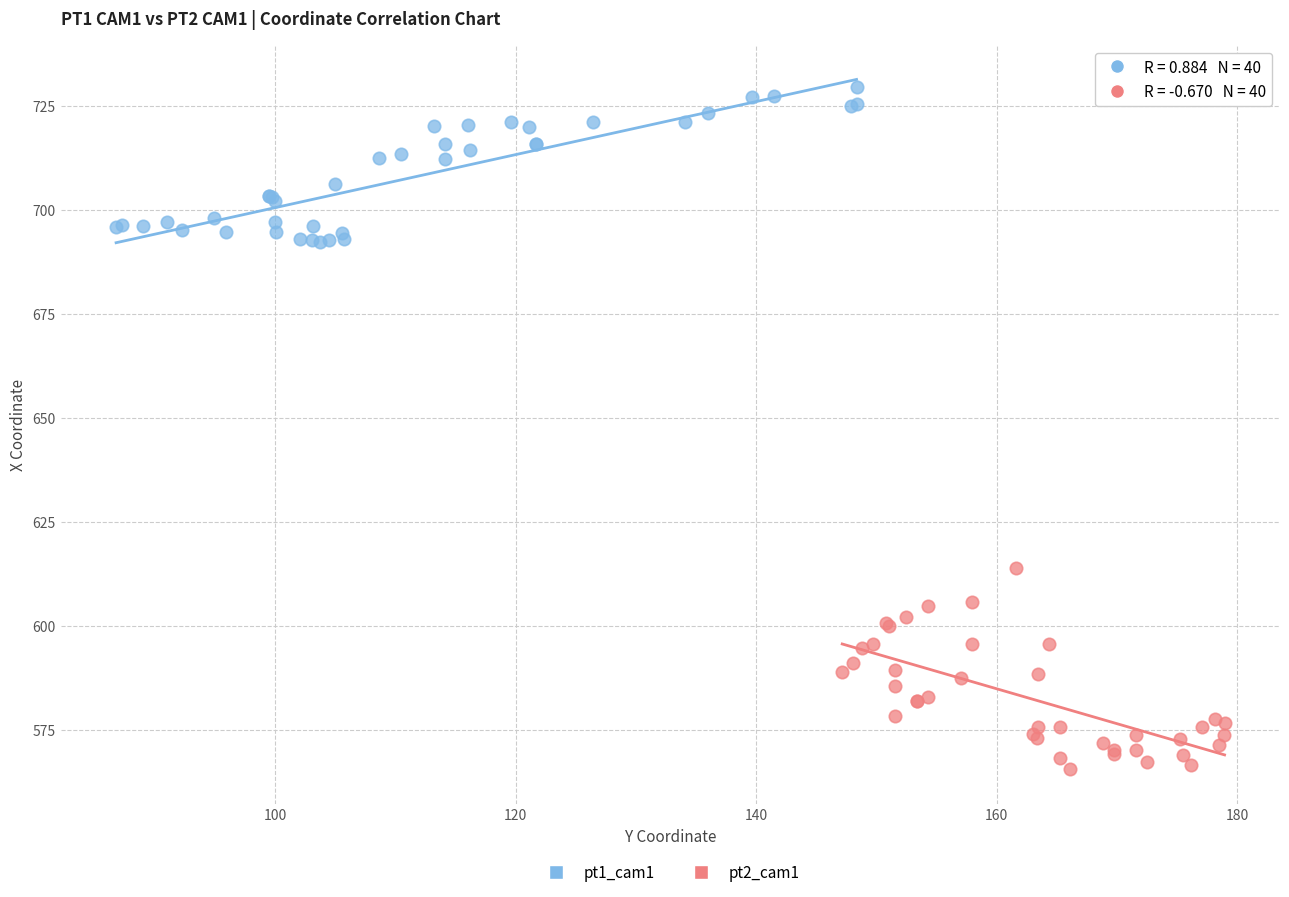

Which series has the widest spread of Y values?

pt2_cam1